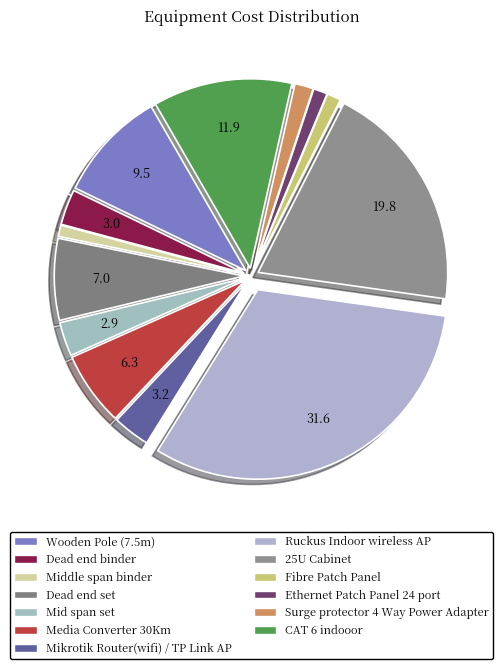

Does any single category account for the majority?

No